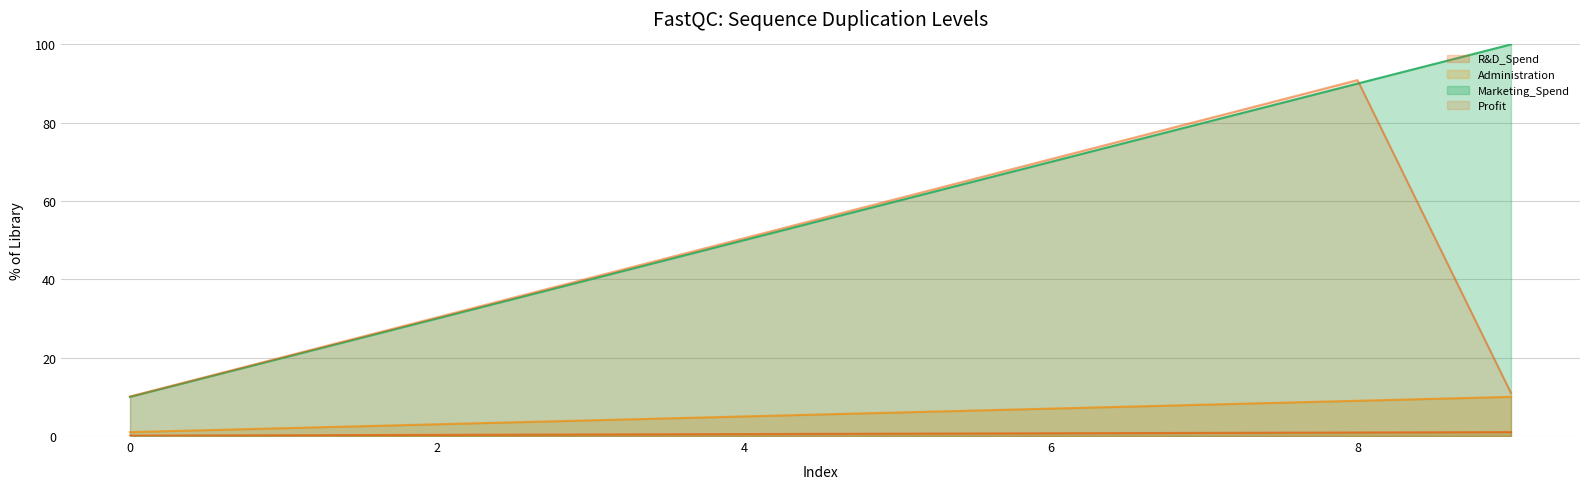

Between 1 and 4, which is larger?

4